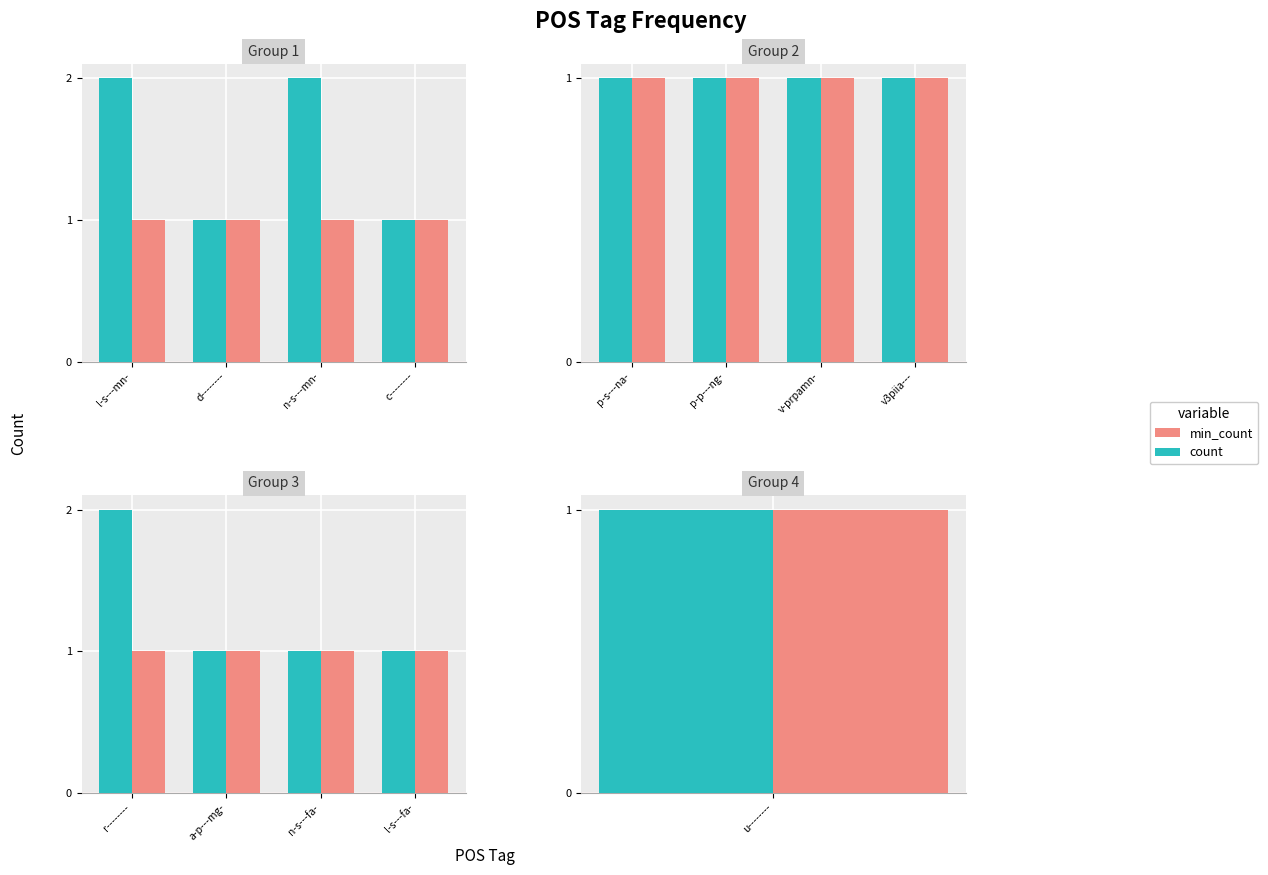

The count series shows 1 at a-p---mg-. True or false?

True